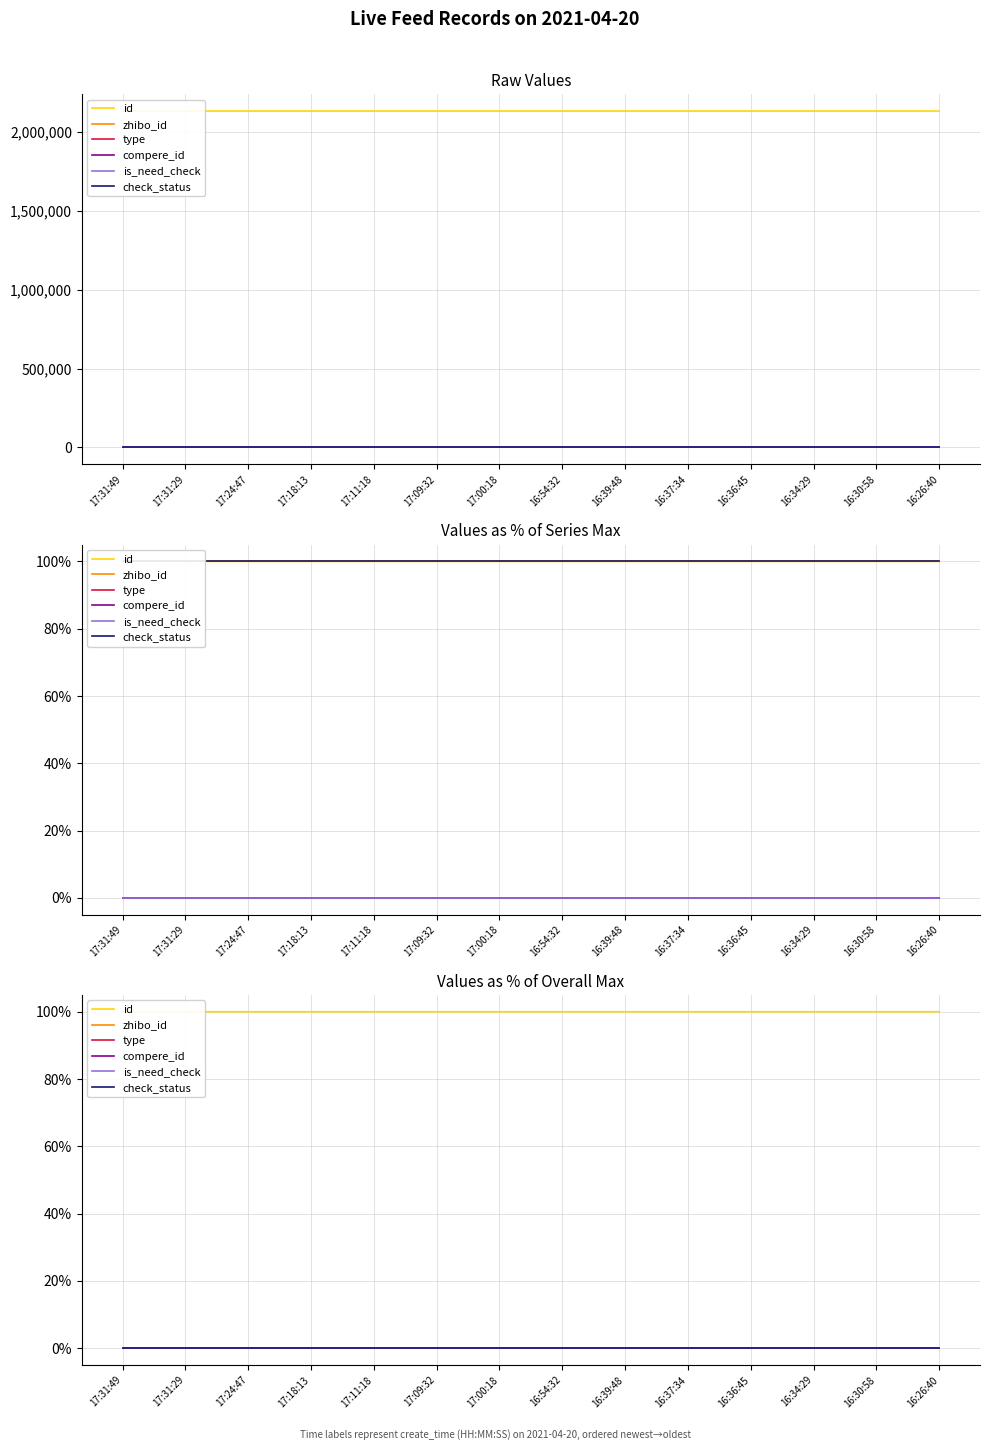

The id series shows 39.1 at 17:24:47. True or false?

False